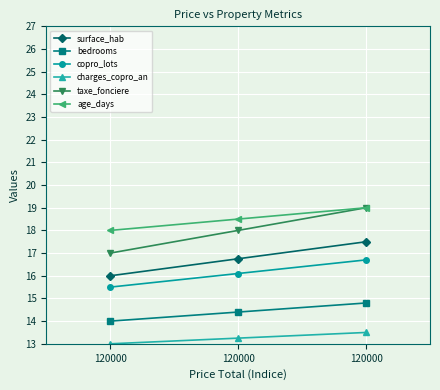

Where does the taxe_fonciere series first go above 18?

120000